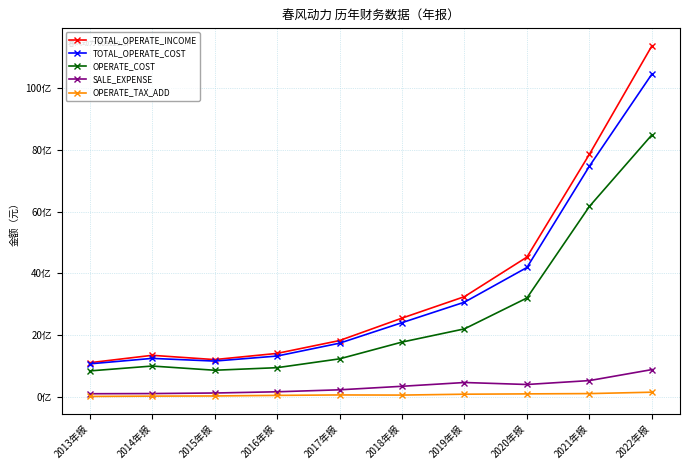

Does the chart have visible grid lines?

Yes